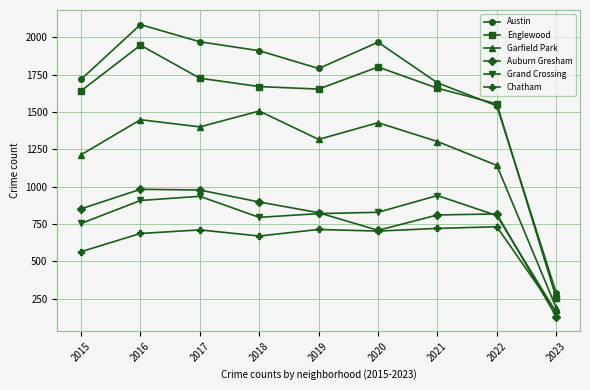

How many data points does each series have?

9